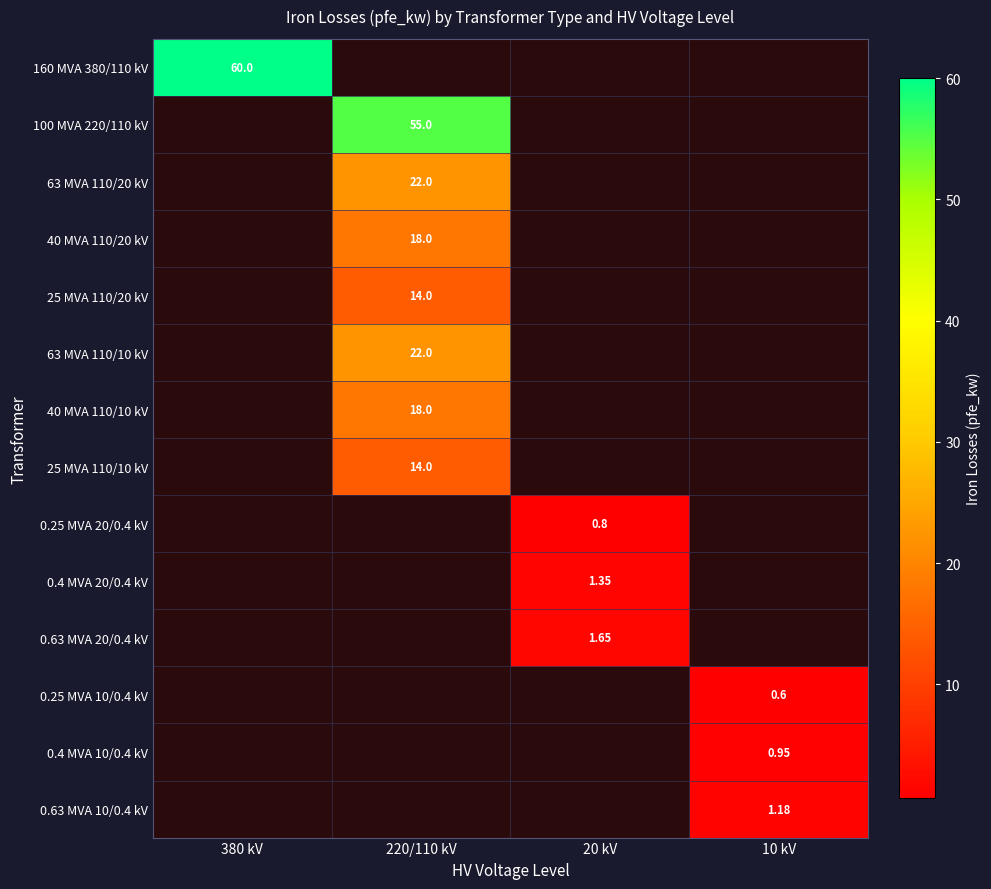

True or false: 25 MVA 110/20 kV has a value of 14.0 at 220/110 kV.

True